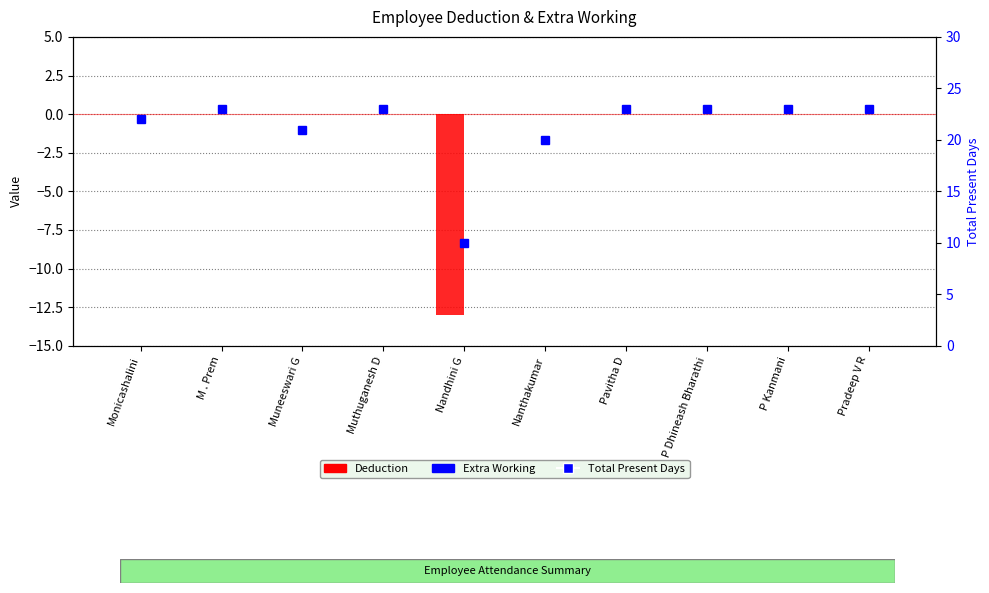

Which series has the largest total across all categories?

Total Present Days